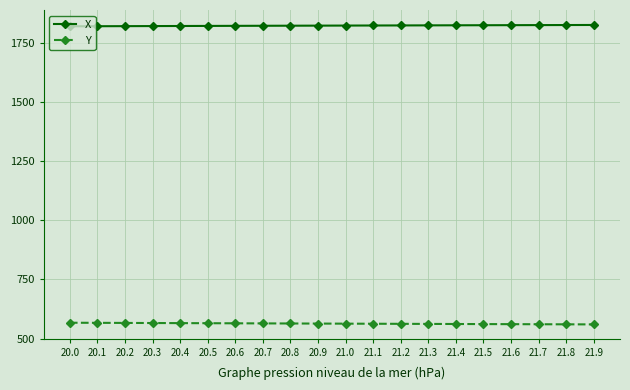

Which series has the largest total across all categories?

X